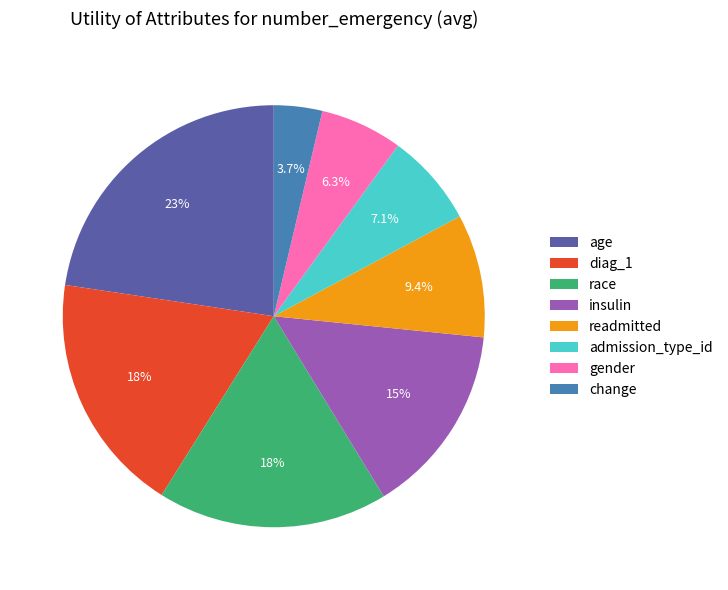

Which category has the biggest portion of the pie?

age